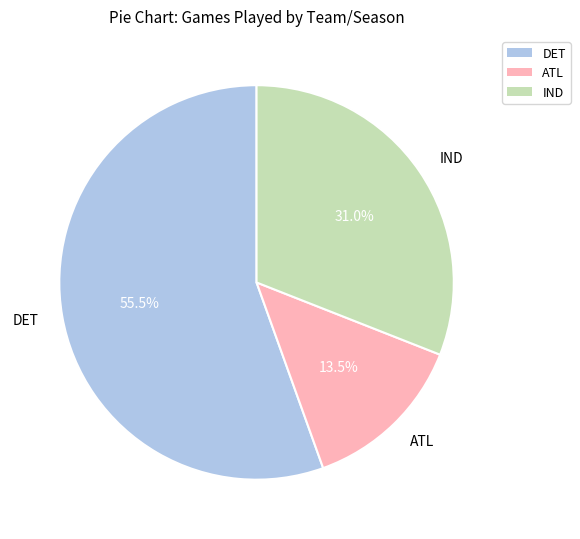

What is the majority slice?

DET